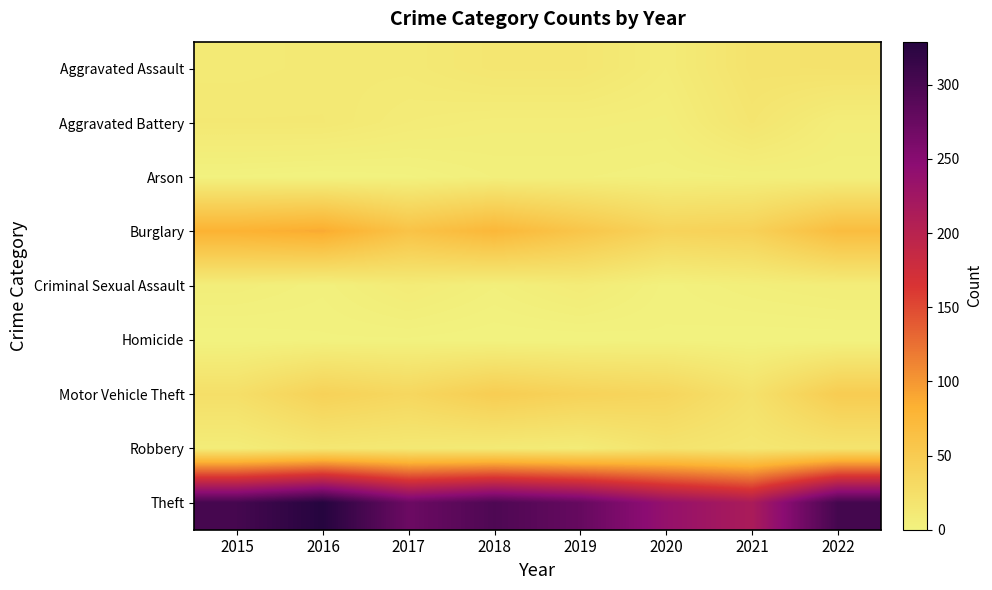

List the series in order of their peak value, lowest first.

Homicide, Arson, Criminal Sexual Assault, Aggravated Battery, Robbery, Aggravated Assault, Motor Vehicle Theft, Burglary, Theft